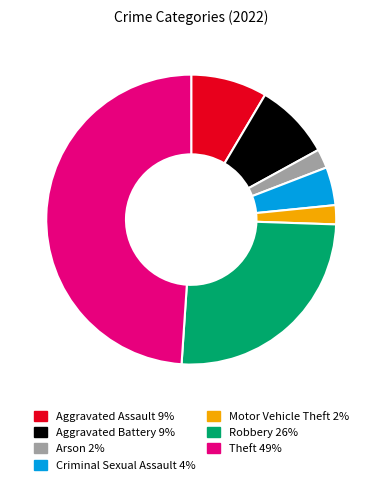

Is there a majority slice in this chart?

No